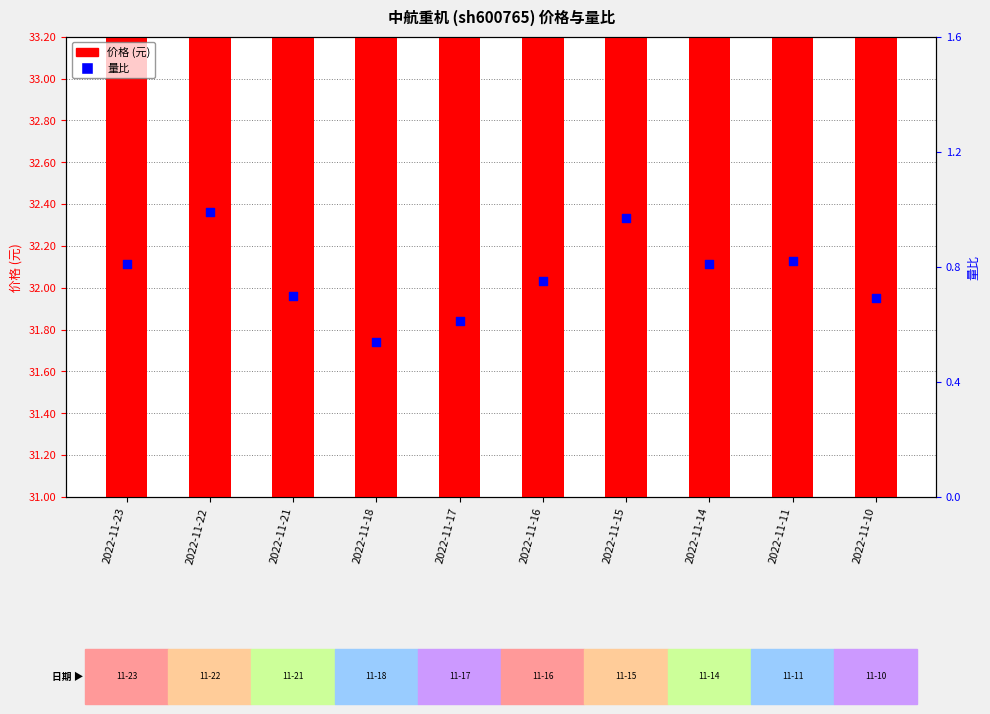

Which series has the largest Y range (max minus min)?

价格